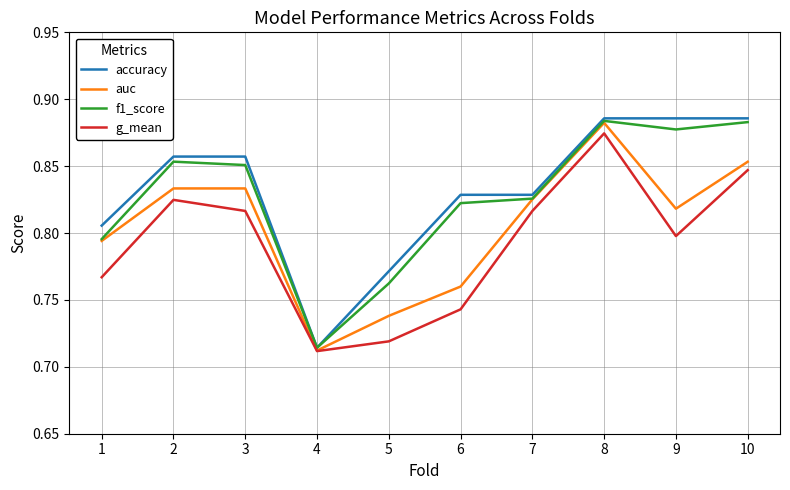

Which series changed the most between 4 and 9?

accuracy